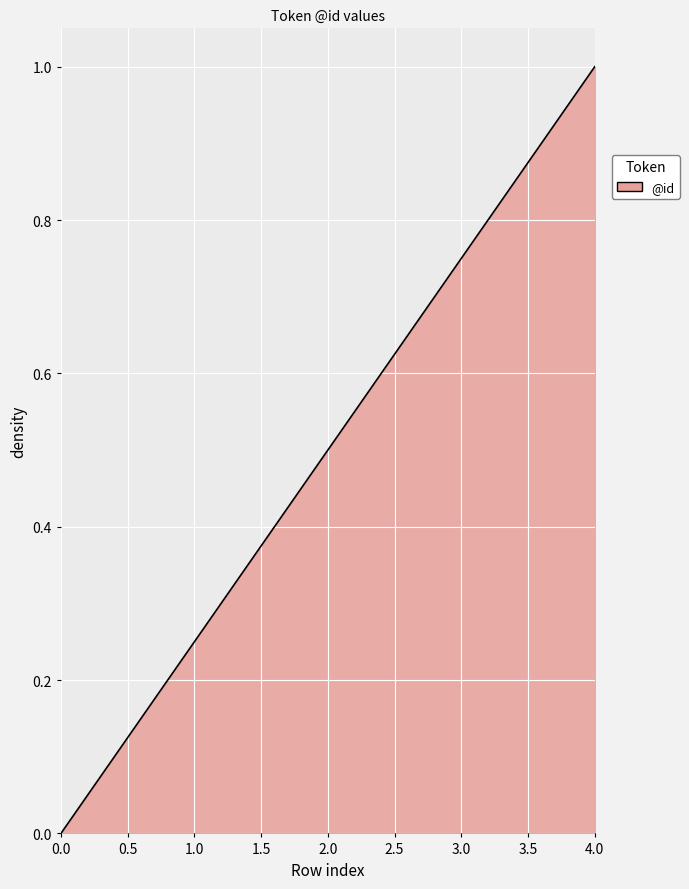

Count the number of values greater than 0.

4